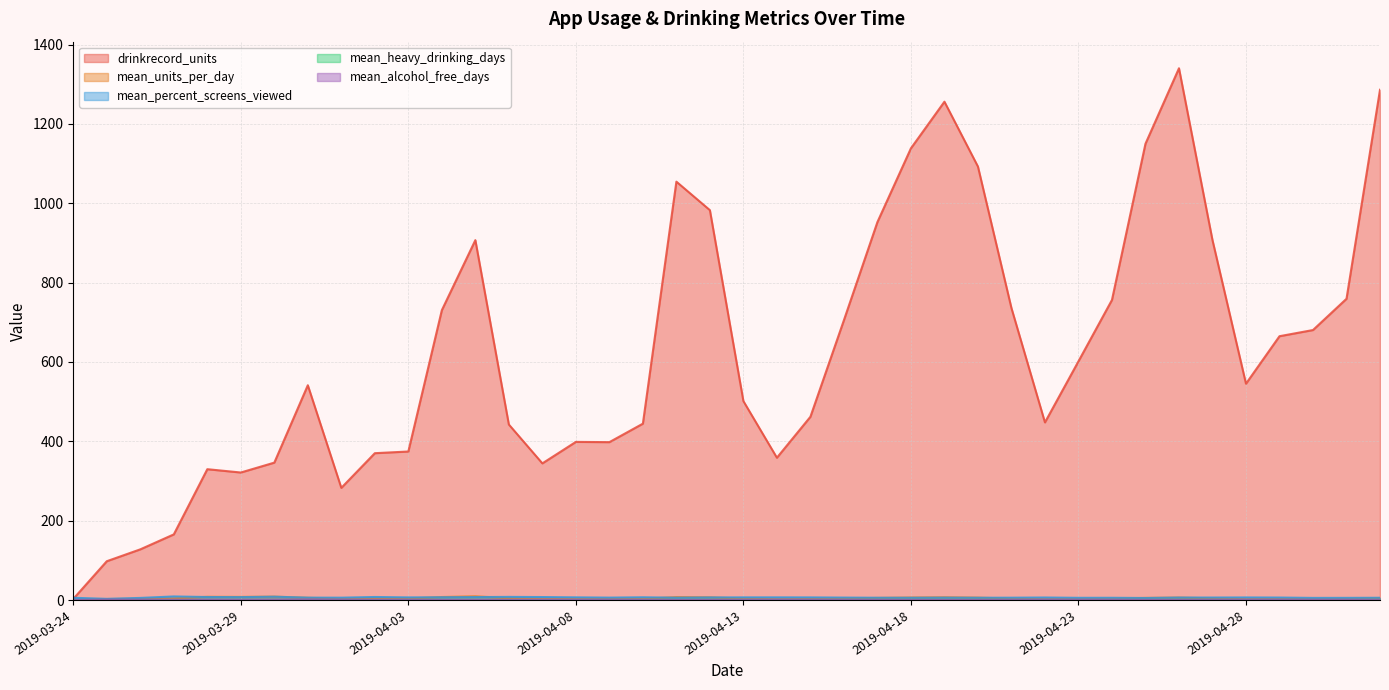

Count the number of data series in this chart.

5